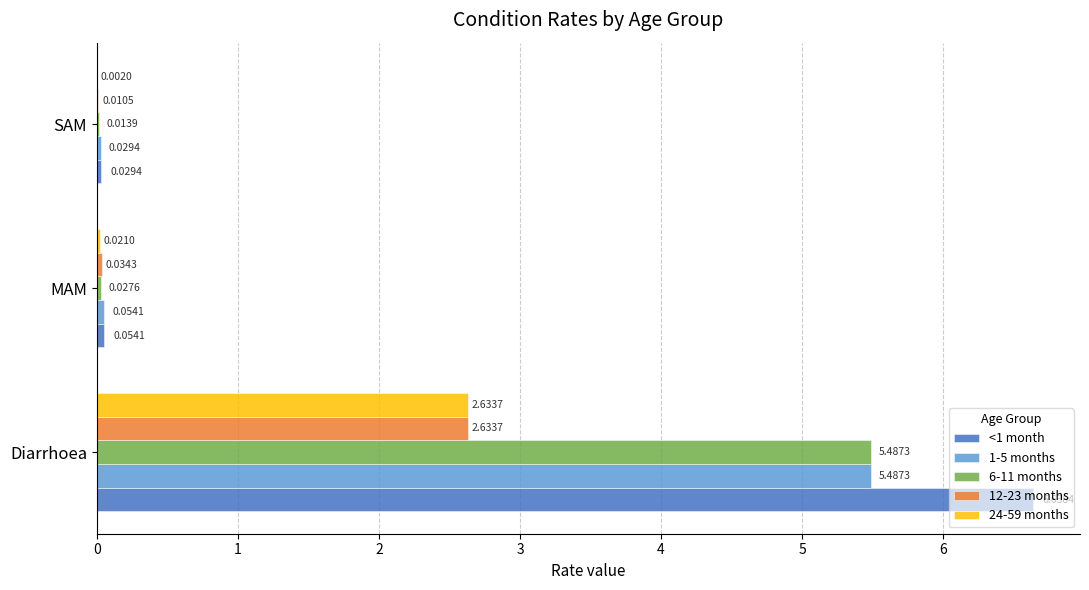

At which label does 12-23 months reach its peak?

Diarrhoea